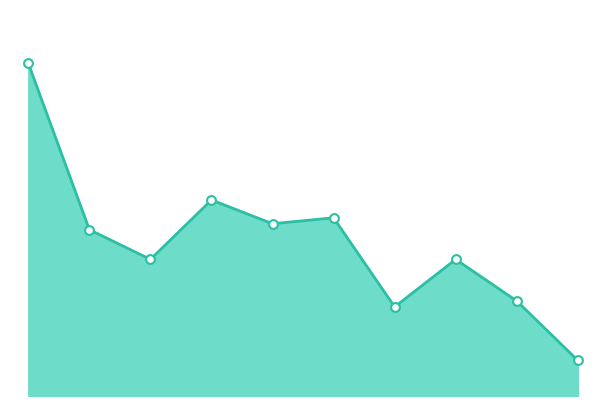

Does the chart have visible grid lines?

No